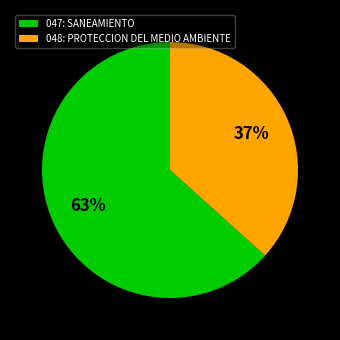

To the nearest percent, what percentage of the pie is 048: PROTECCION DEL MEDIO AMBIENTE?

37%